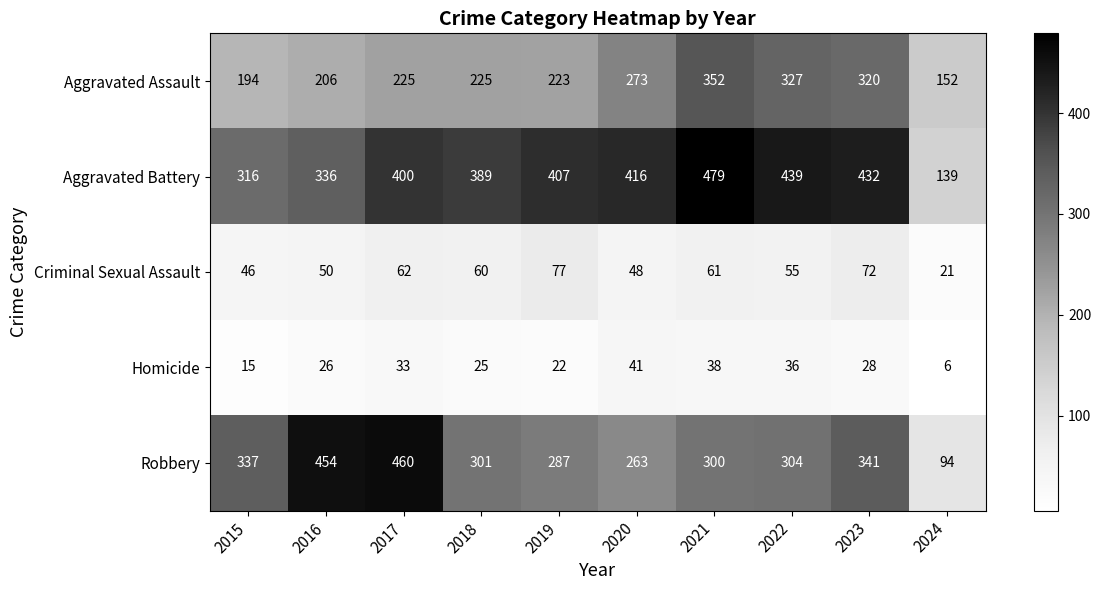

Where is Aggravated Assault nearest to the value 252?

2020